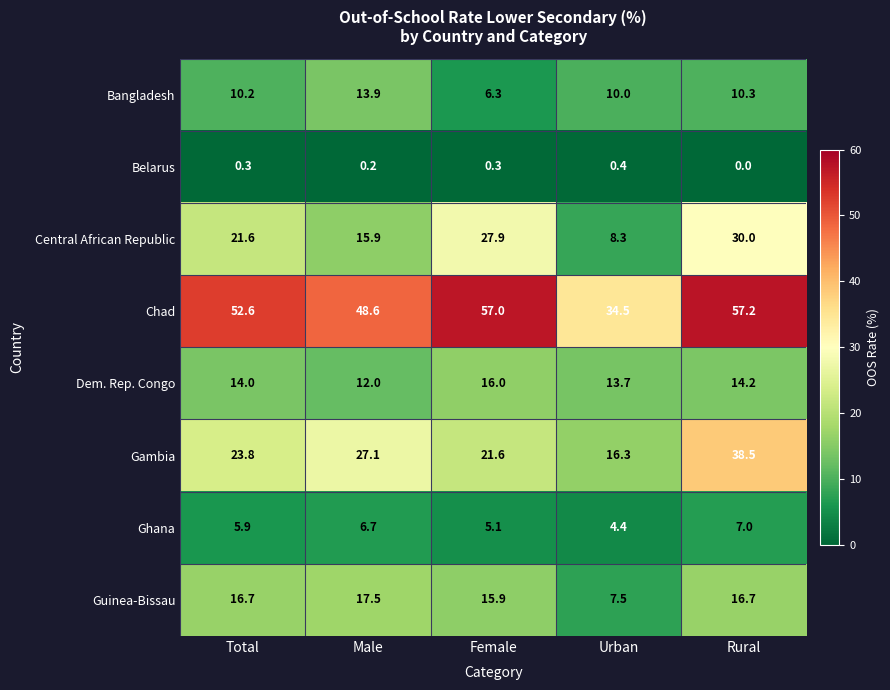

Is it true that Gambia equals 23.8 at Total?

True